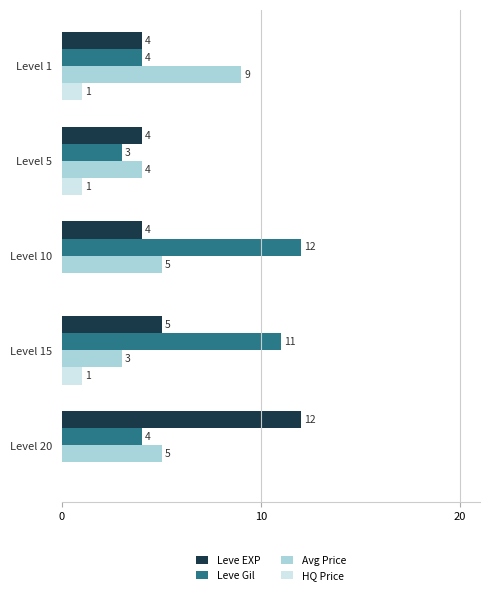

How many data points does each series have?

5